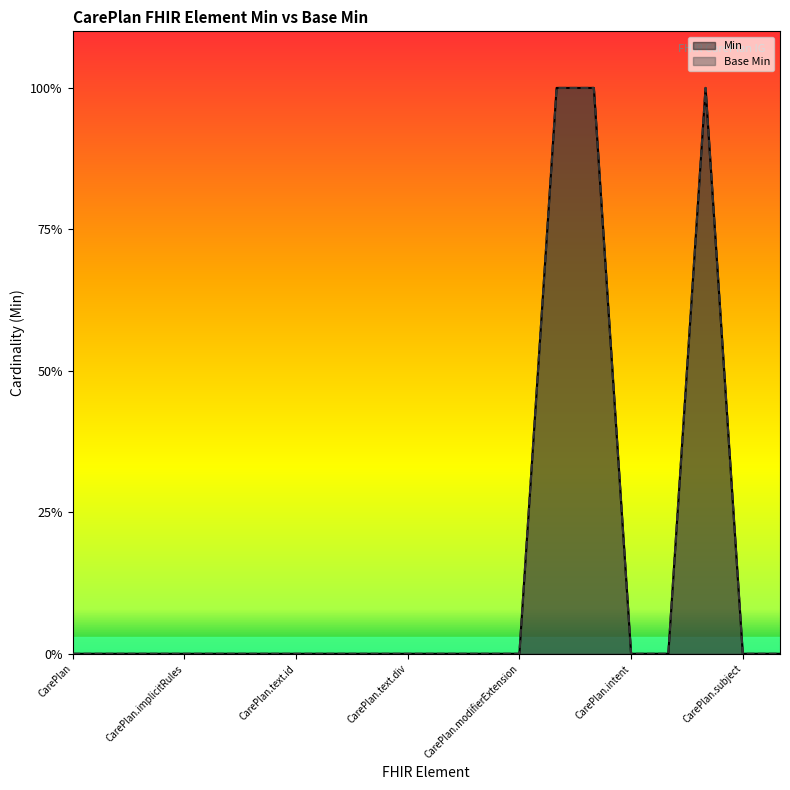

The Min series shows 1 at CarePlan.modifierExtension. True or false?

False